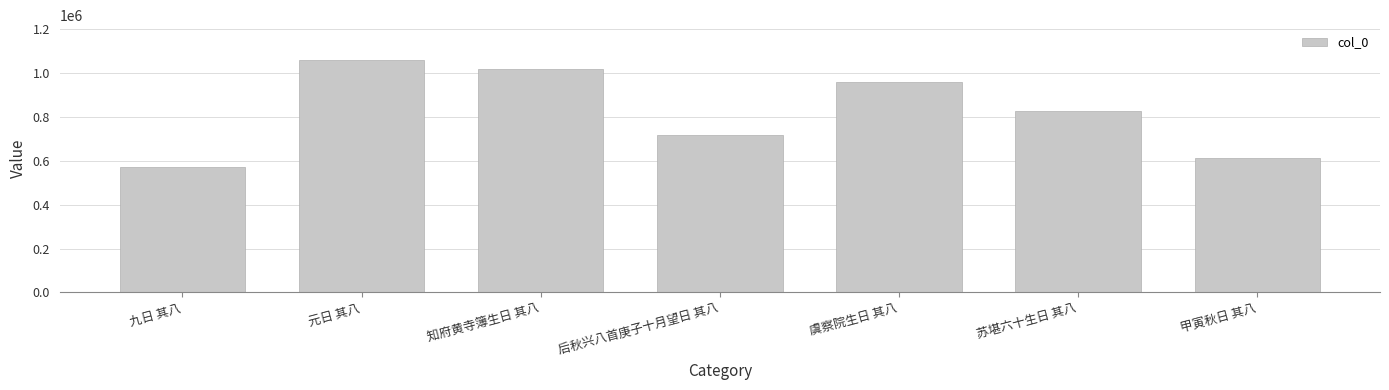

What is the maximum value shown in the chart?

1059533